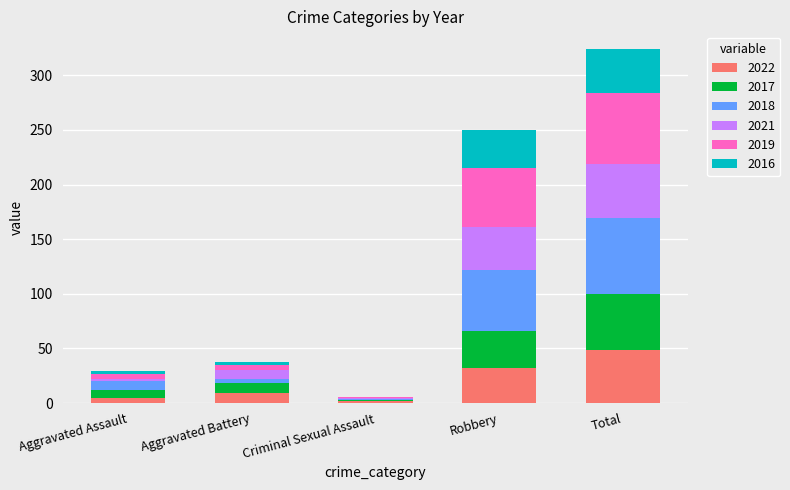

At which category is the sum across all series the highest?

Total